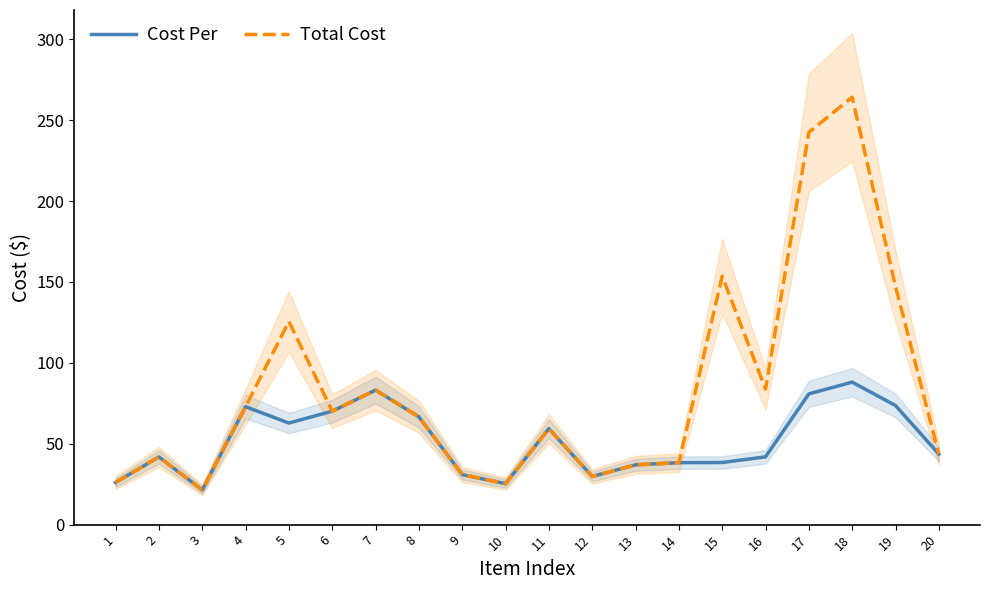

True or false: Total Cost and Cost Per intersect in this chart.

False